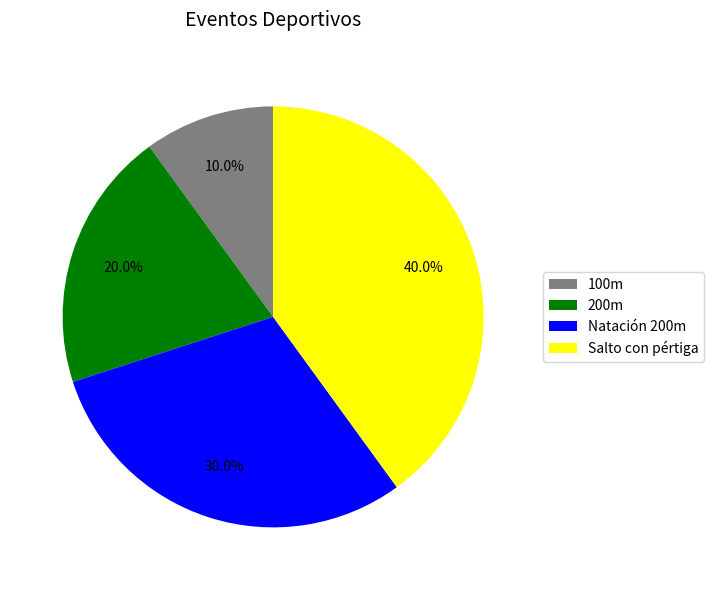

To the nearest percent, what is the difference between the largest and smallest slice percentages?

30%